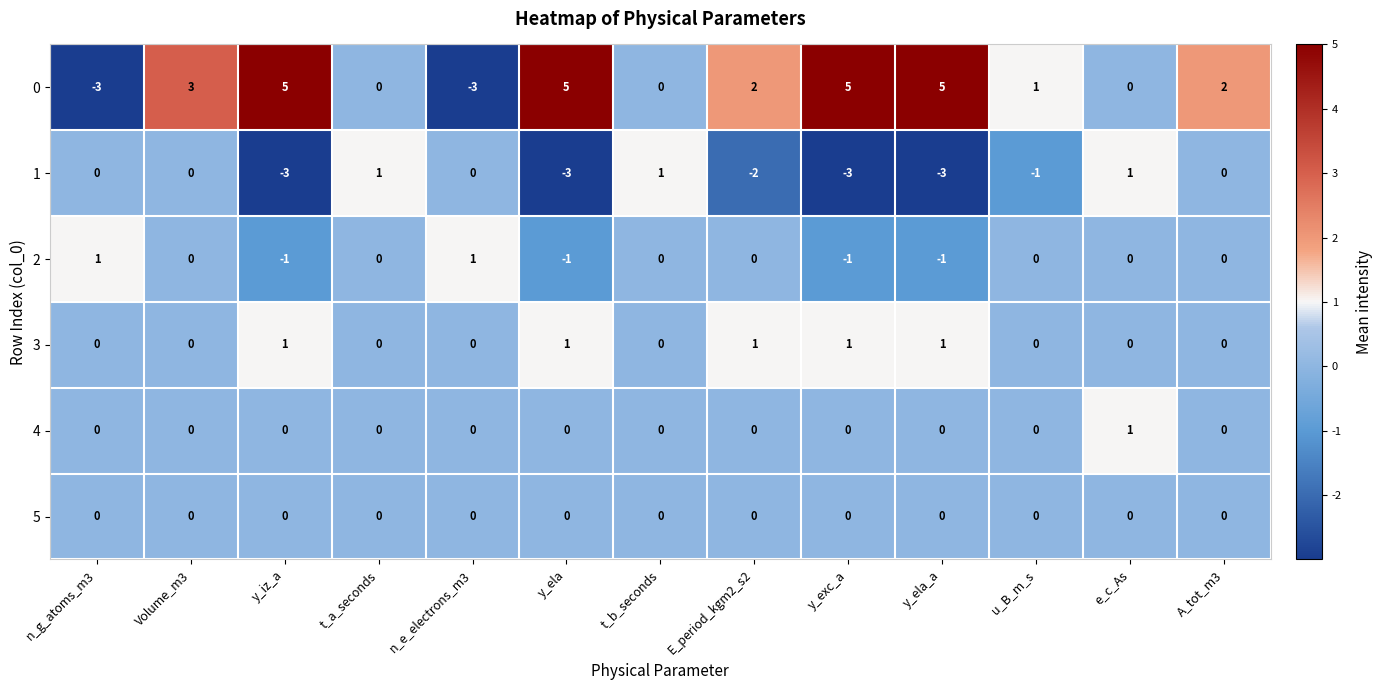

True or false: 0 has a value of 0 at t_a_seconds.

True